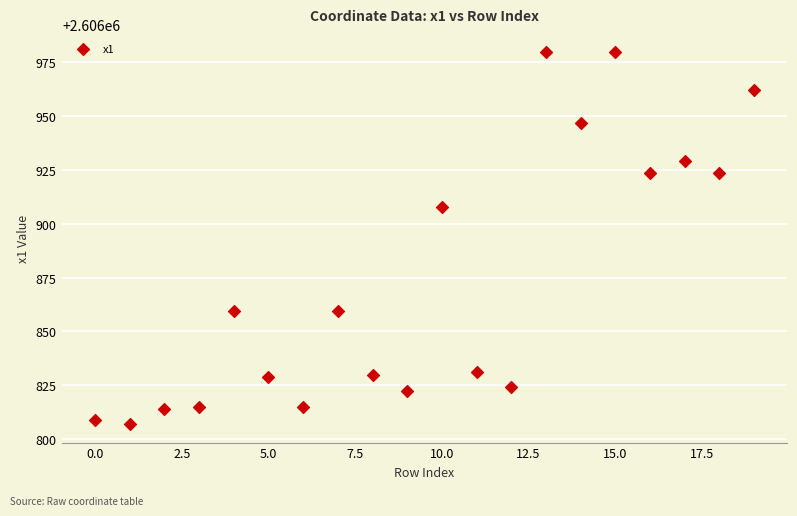

What Y value in the scatter plot is closest to 2606893?

2606907.9